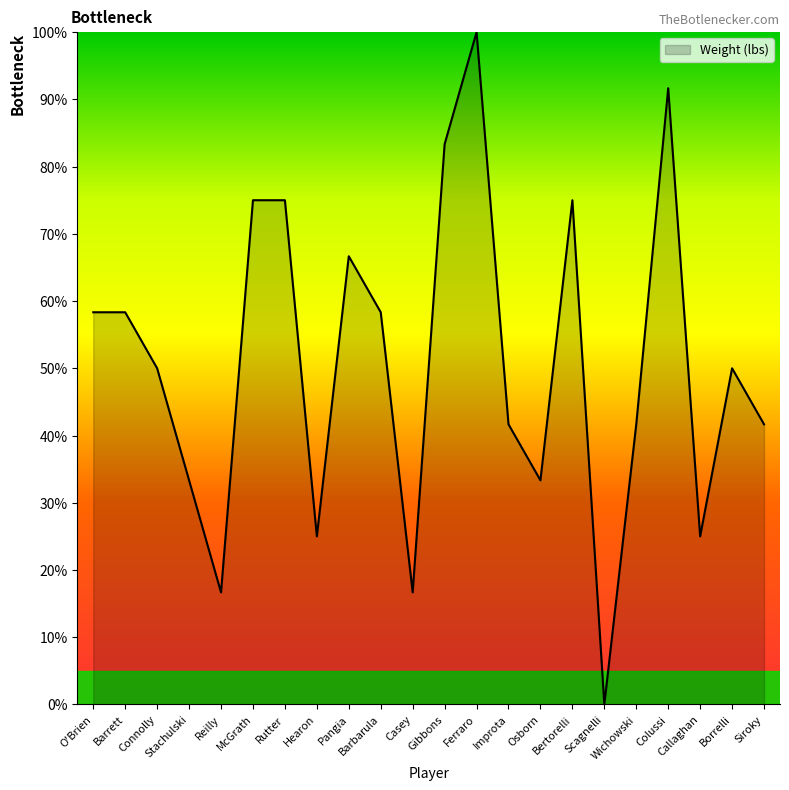

Which has a higher value, Gibbons or Pangia?

Gibbons